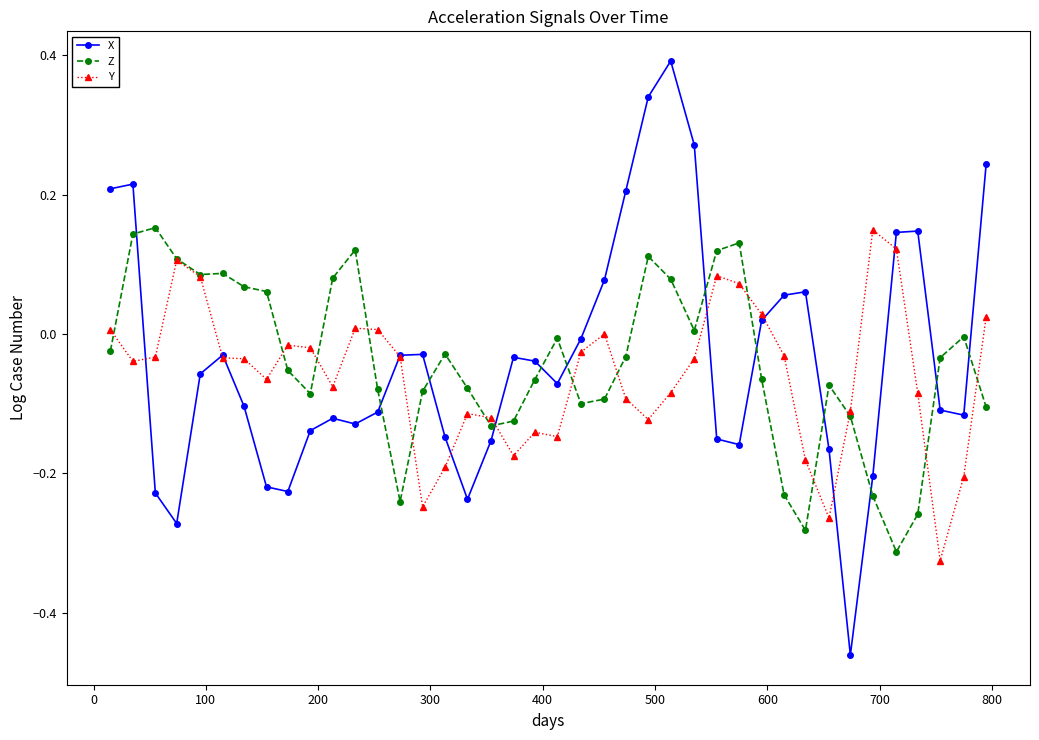

What is the greatest value displayed?

0.4